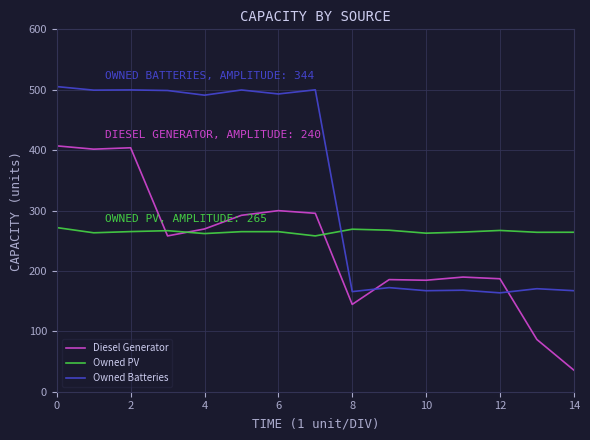

Which series has the largest total across all categories?

Owned Batteries